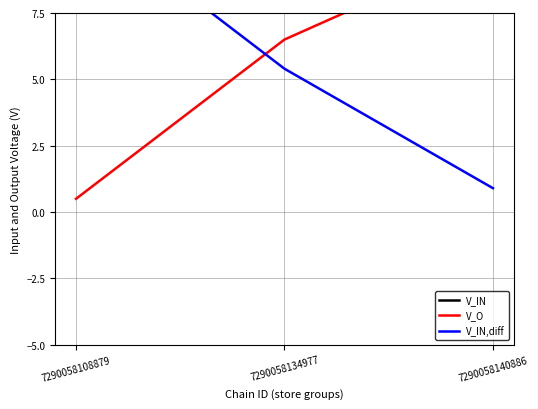

What is the approximate value of V_IN at 7290058108879?

11.9